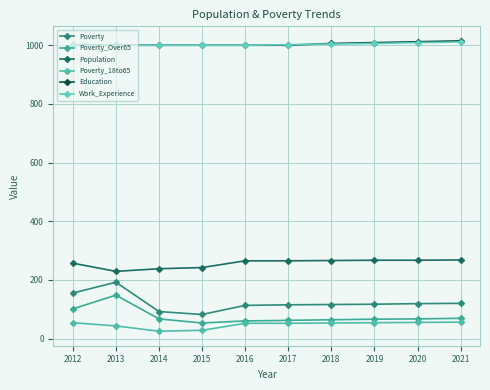

Which series has the largest total across all categories?

Education